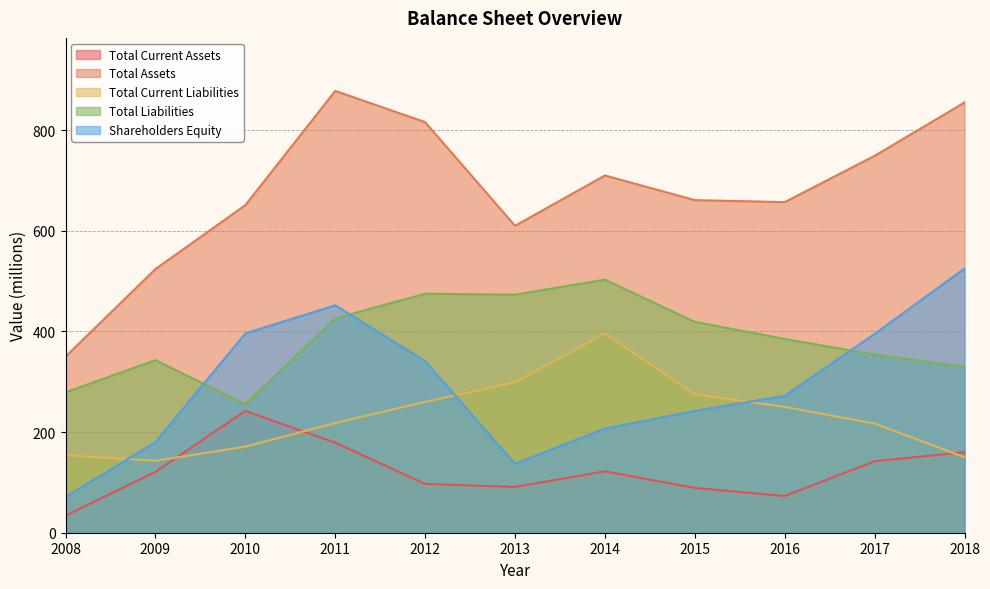

What is the highest value of the Total Current Liabilities series?

396